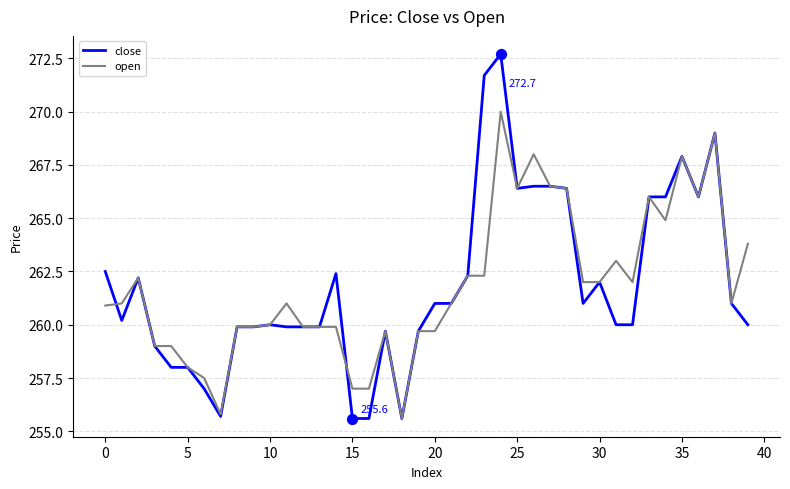

At how many categories does at least one series exceed 271?

2